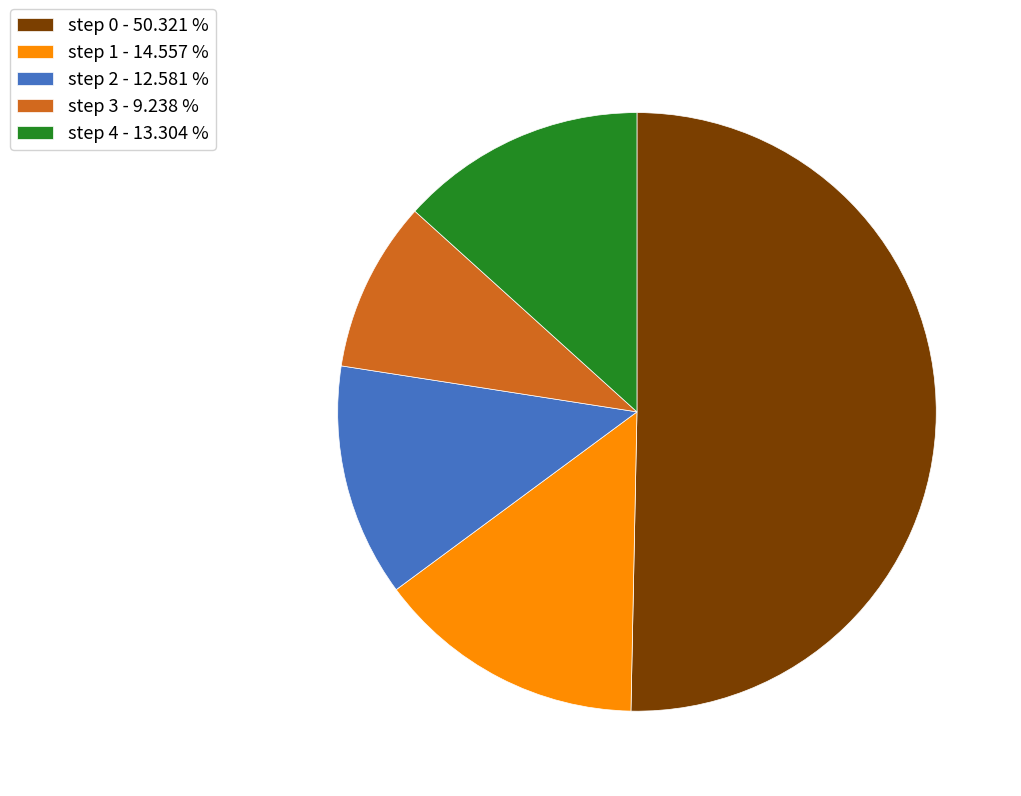

The step 2 slice represents 5% of the pie. True or false?

False